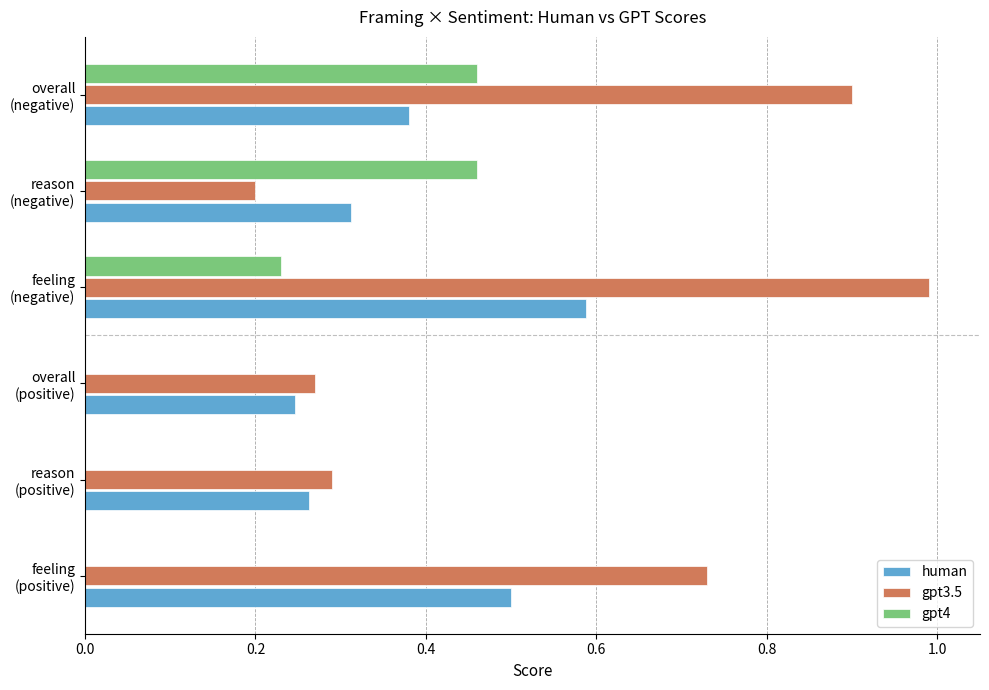

What is the sum of all human values?

2.3